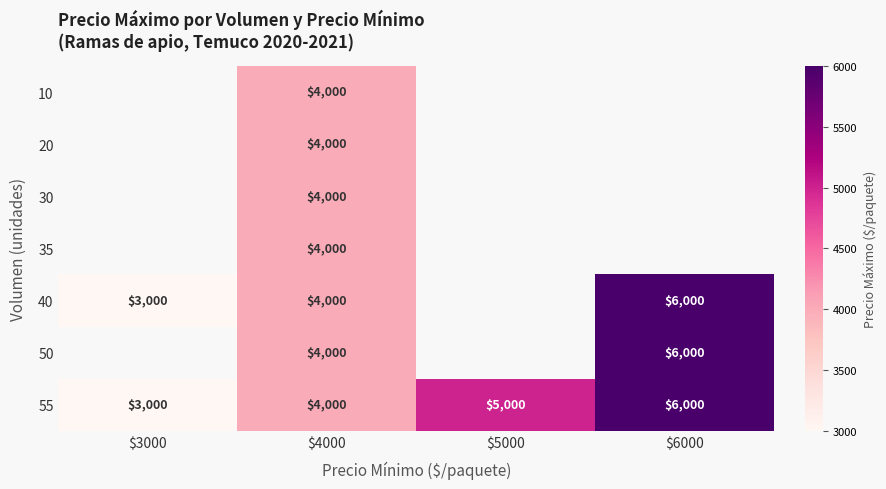

What is the difference between the second highest and second lowest values in the 55 series?

1000